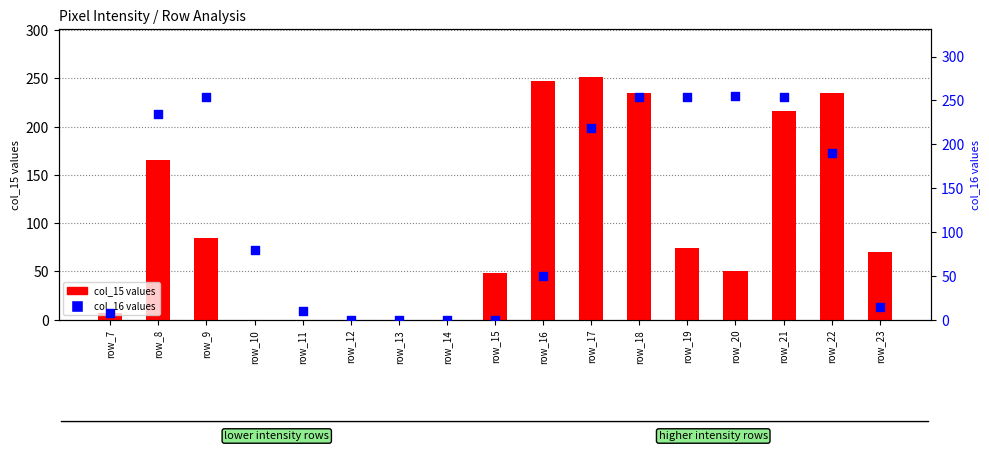

Is the value of col_15 at row_20 greater than the value of col_16 at row_19?

No